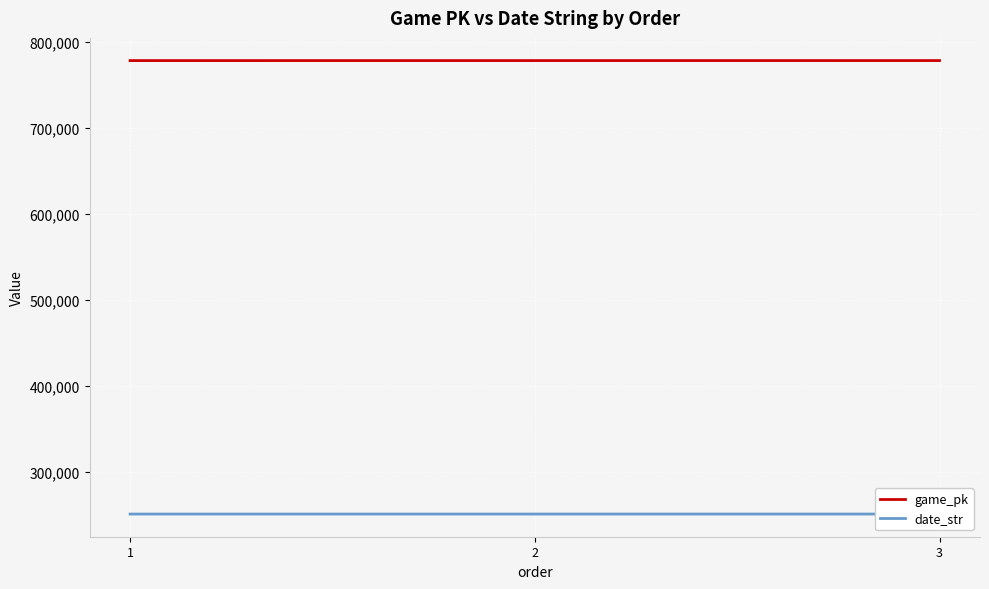

Is it true that date_str equals 334396 at 3?

False